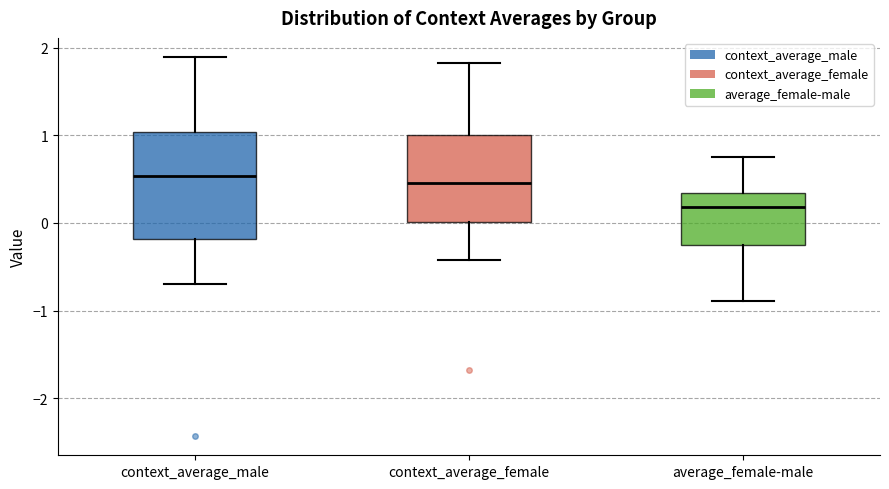

Which box has the lowest median line?

average_female-male